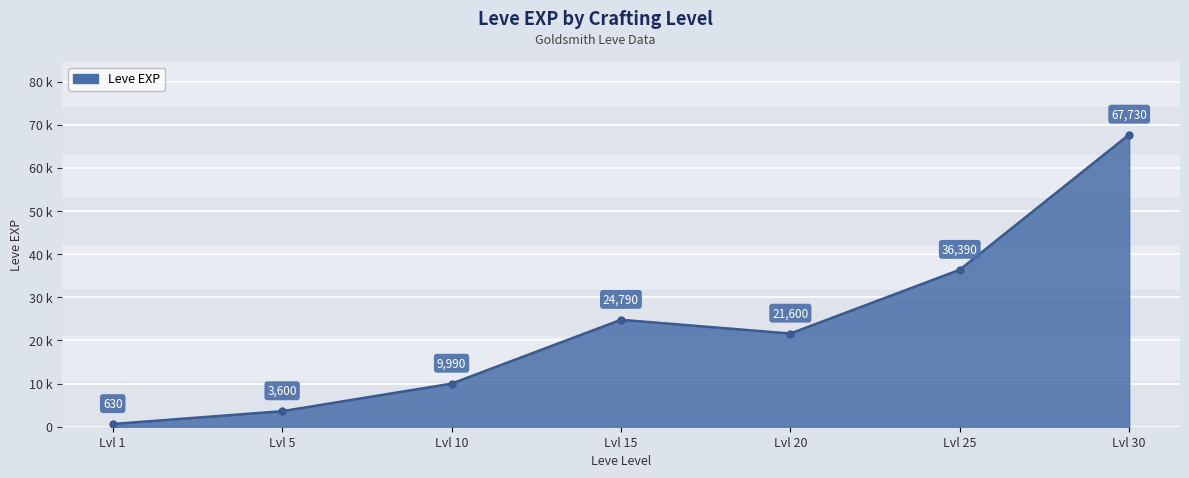

Where is the first local minimum?

Lvl 20